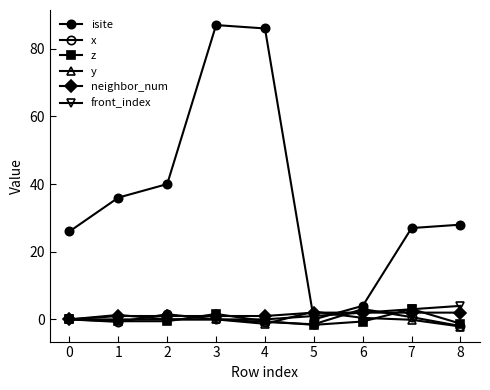

Is this an area chart (filled region under the line)?

No